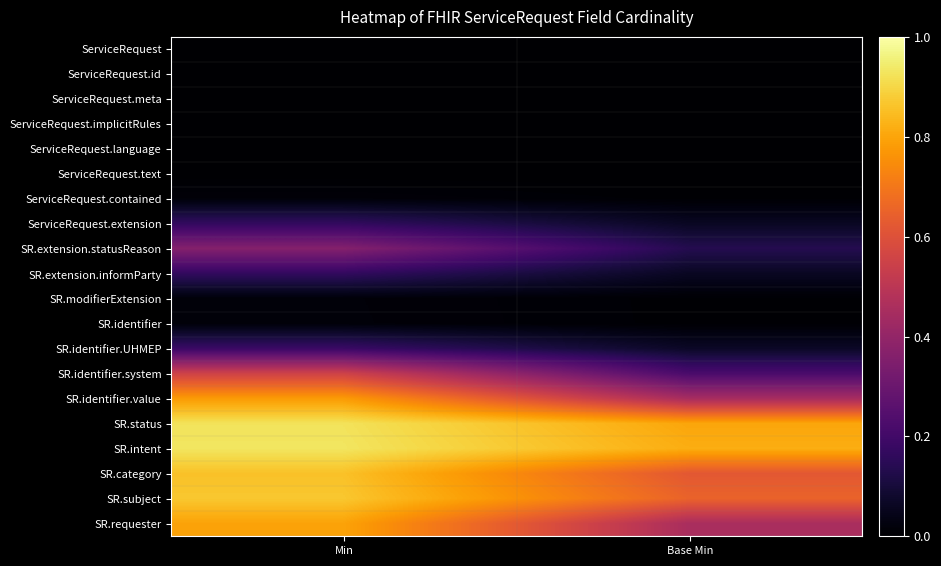

Which category has the lowest value across all series?

Min